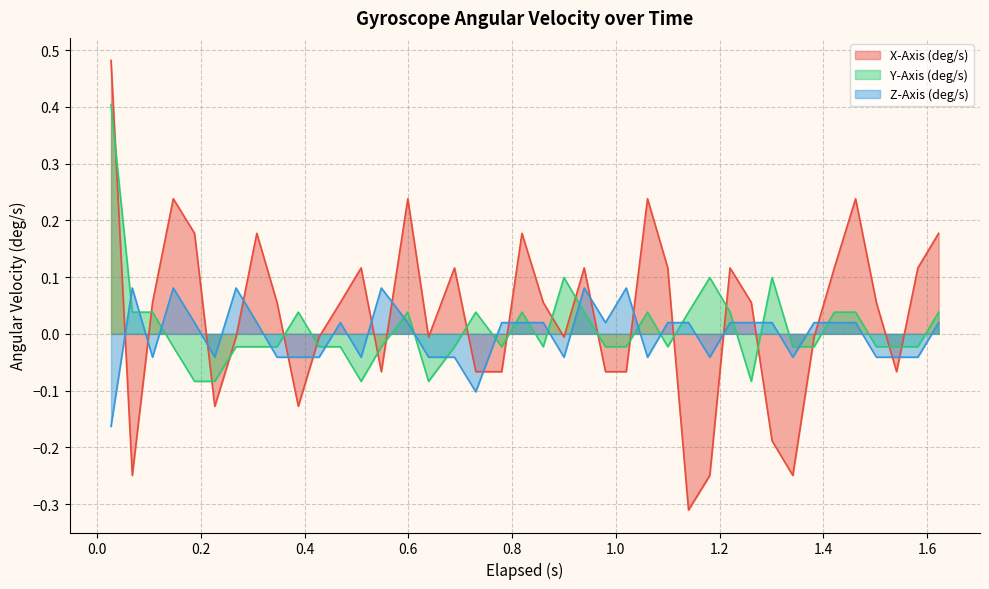

List the series in order of their peak value, highest first.

X-Axis (deg/s), Y-Axis (deg/s), Z-Axis (deg/s)